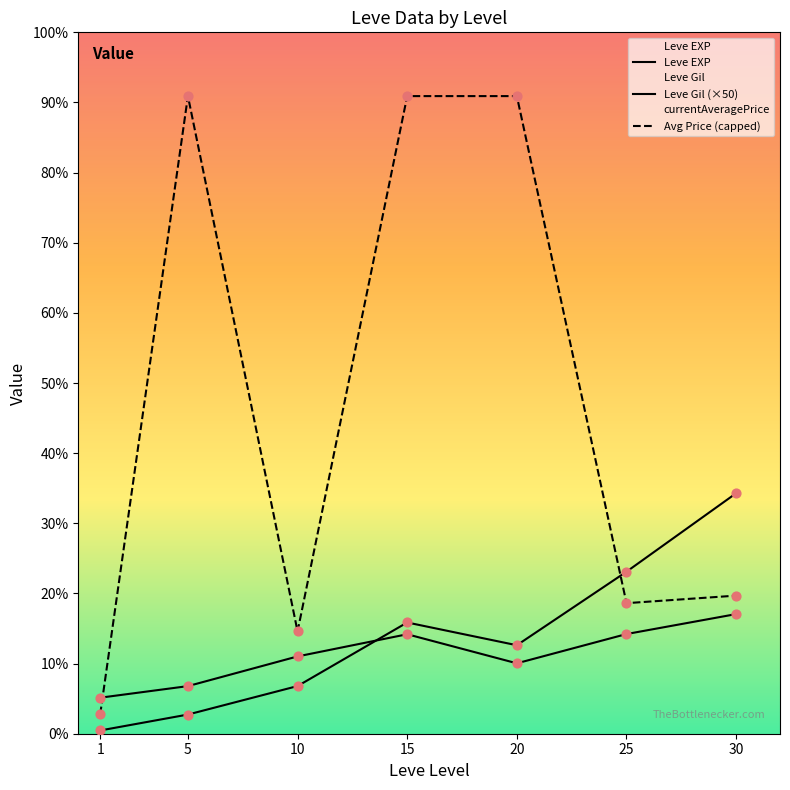

Which series reaches the maximum Y coordinate?

Avg Price (capped)